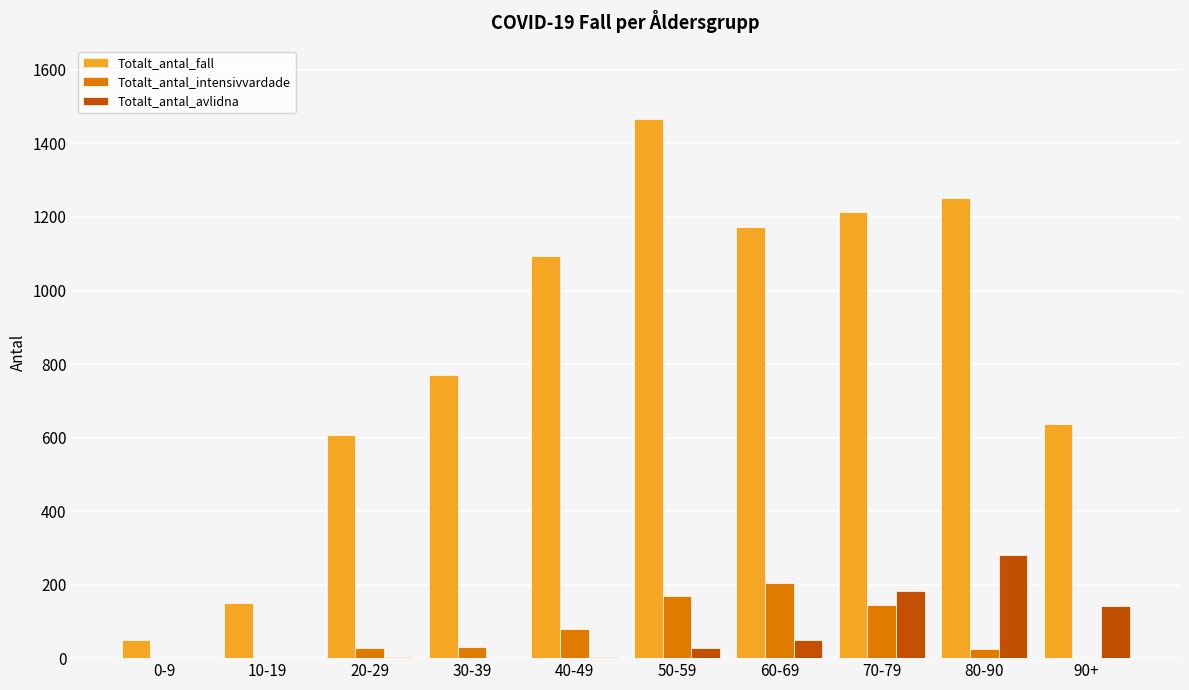

Is the value of Totalt_antal_fall at 10-19 greater than the value of Totalt_antal_avlidna at 60-69?

Yes